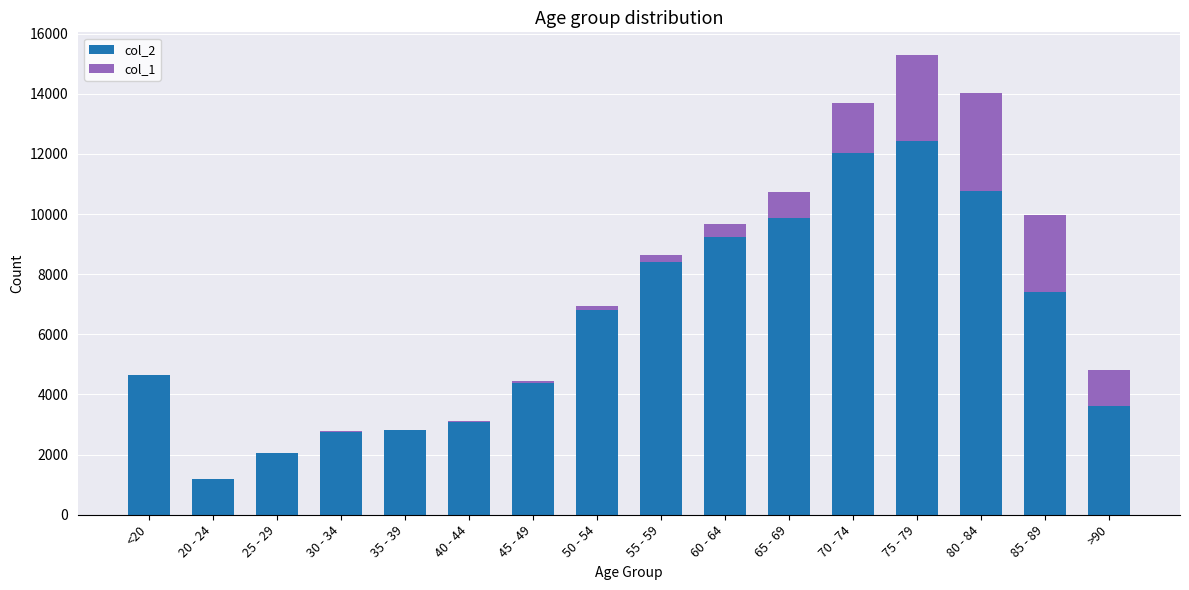

At which category is the sum across all series the highest?

75 - 79